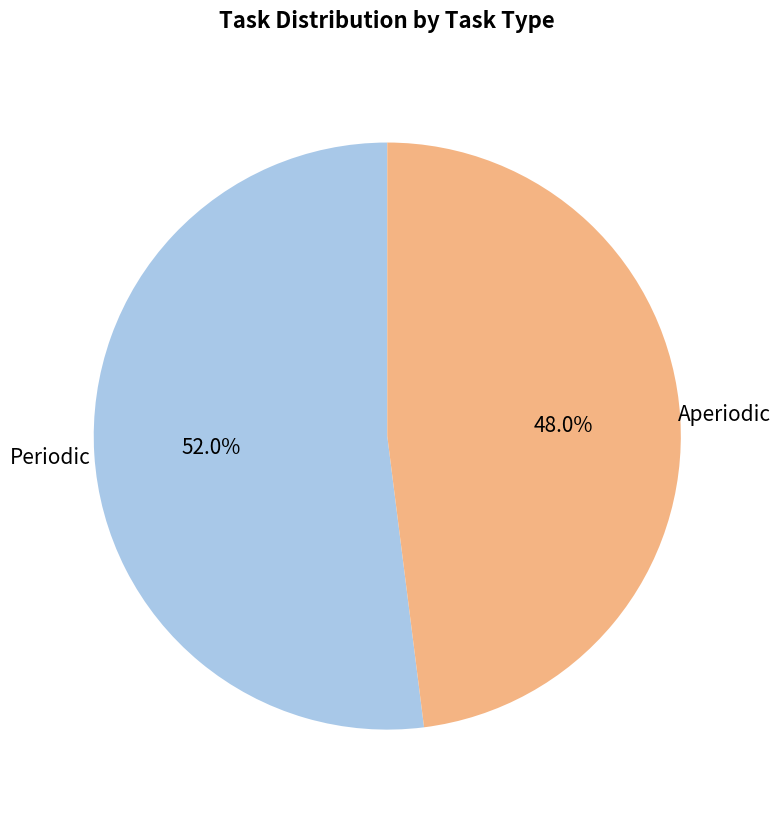

Is there any slice that represents more than half of the pie?

Yes